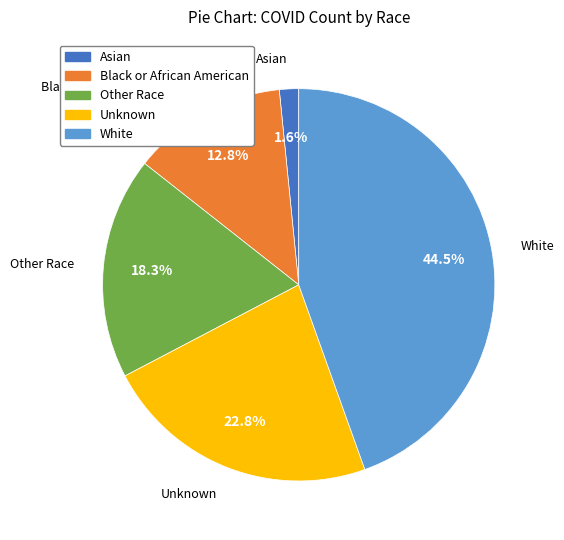

Is it true that Black or African American is 13% of the pie?

True